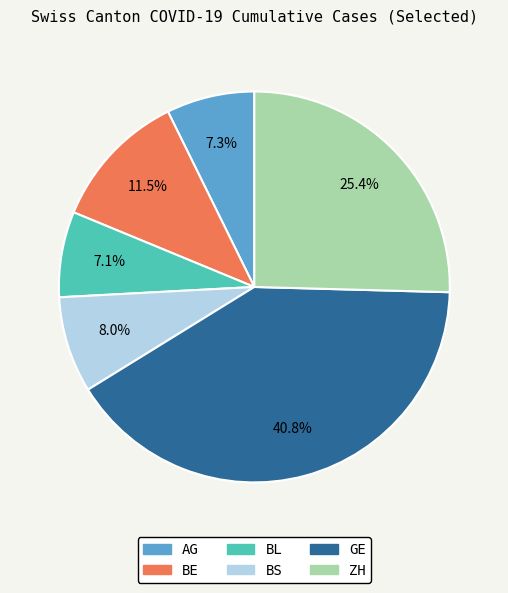

How many slices are in this pie chart?

6